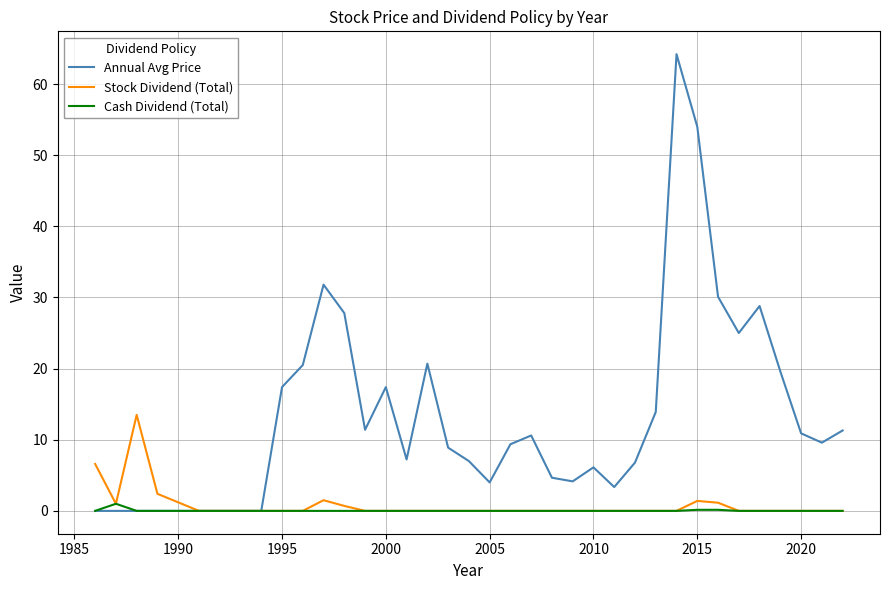

List the series in order of their peak value, highest first.

Annual Avg Price, Stock Dividend (Total), Cash Dividend (Total)